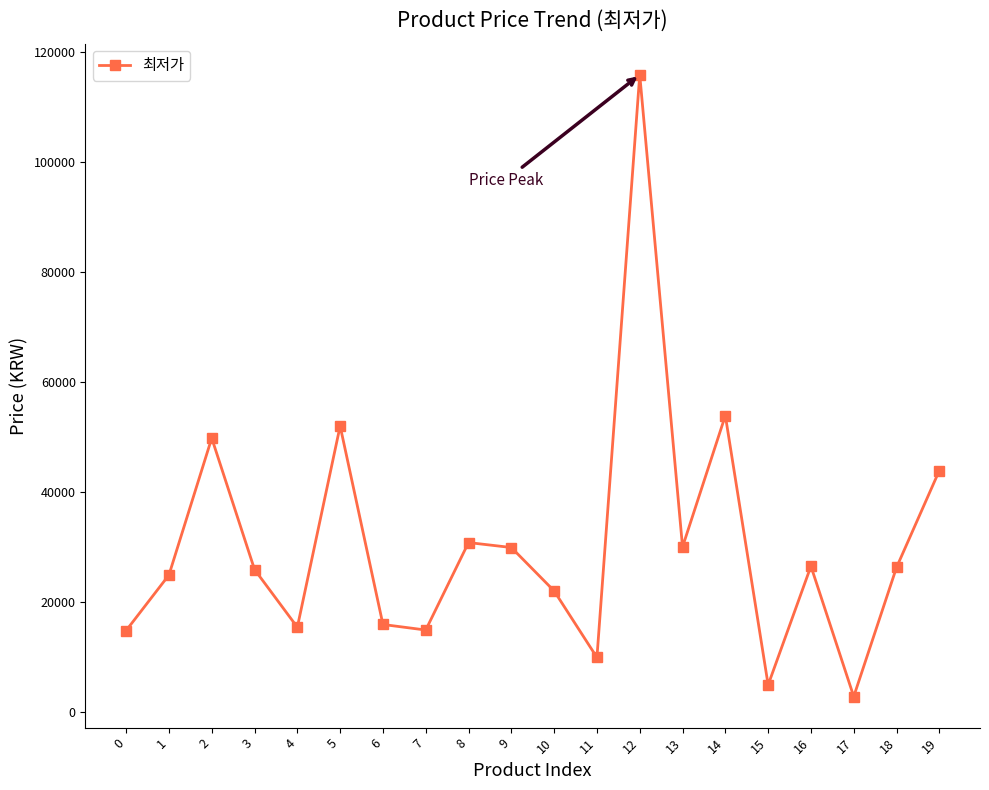

How many interior local peaks (higher than both neighbors) does the data have?

6